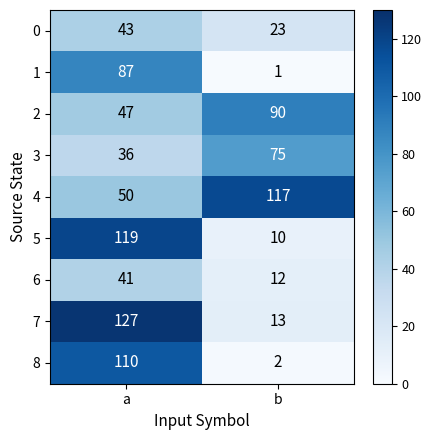

List the labels in order of 7 value, smallest first.

b, a